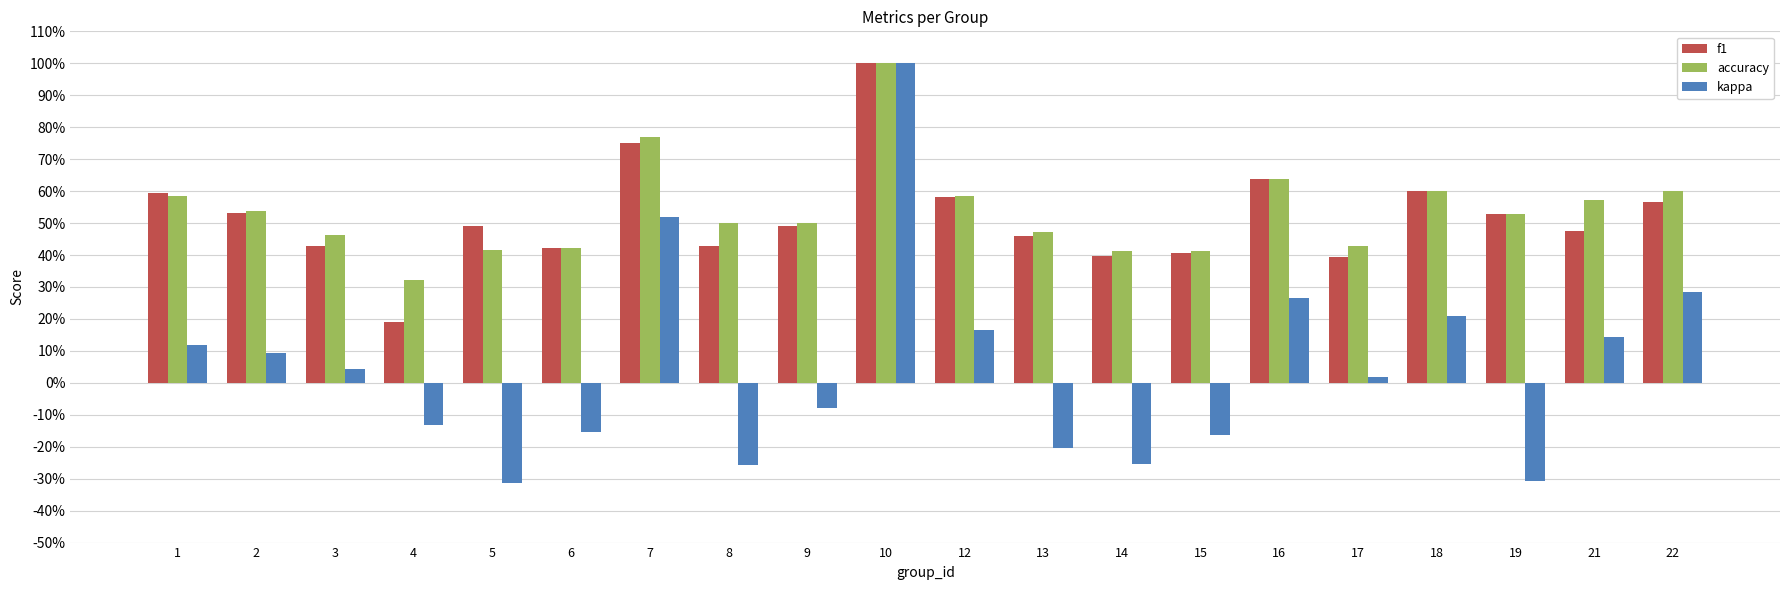

Does the chart contain any negative values?

Yes